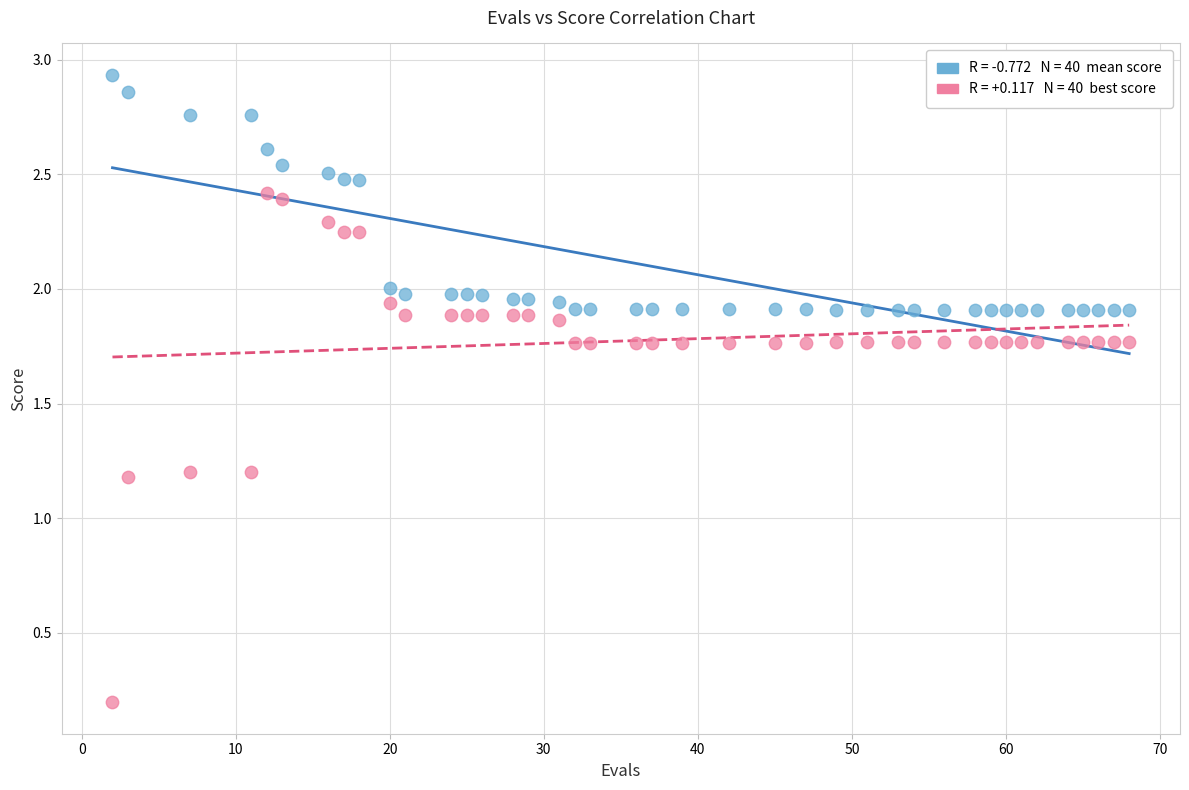

Across all data points, what is the range of Y values (max minus min)?

2.7